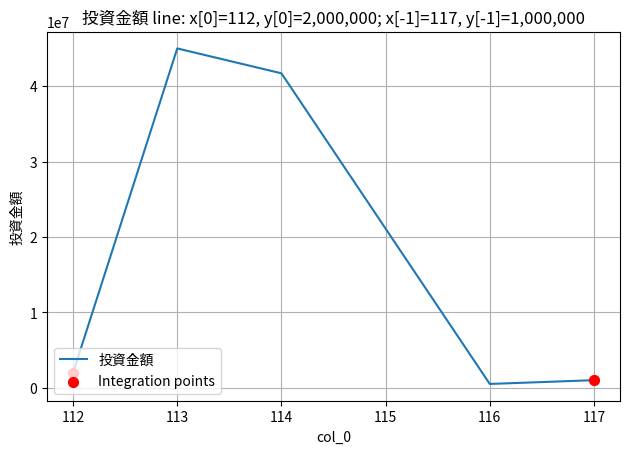

What is the change in value from 114 to 117?

-40700000